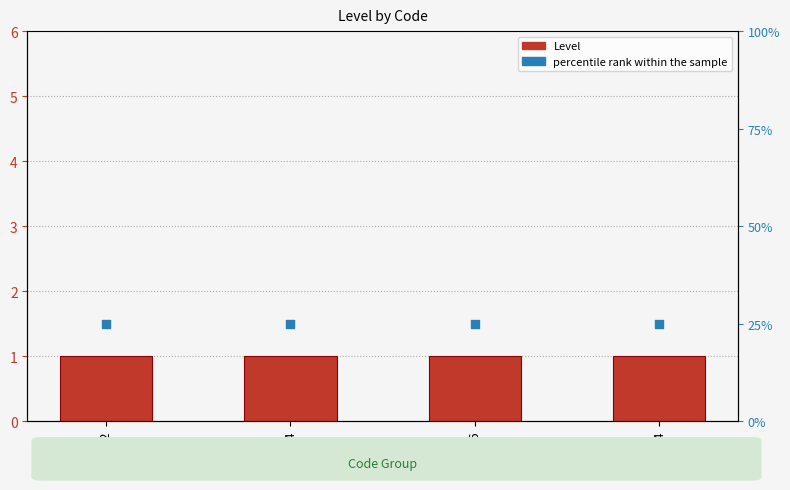

At which category is the sum across all series the highest?

CEX22